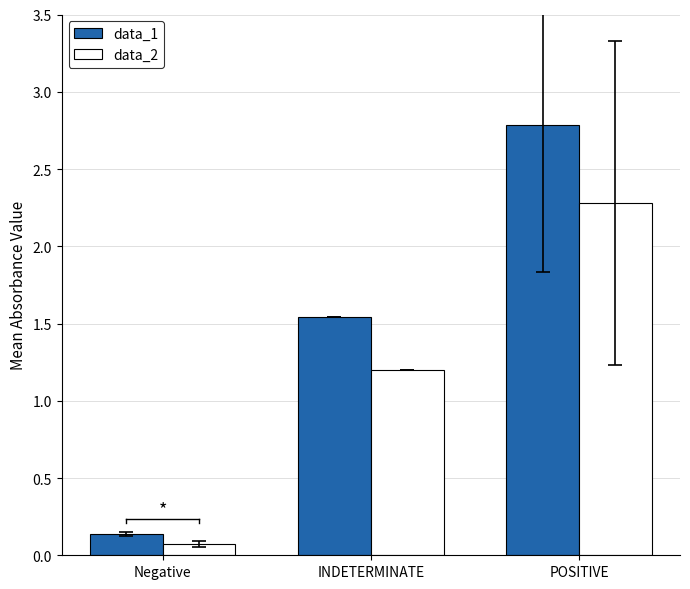

Where is data_2 nearest to the value 1?

INDETERMINATE